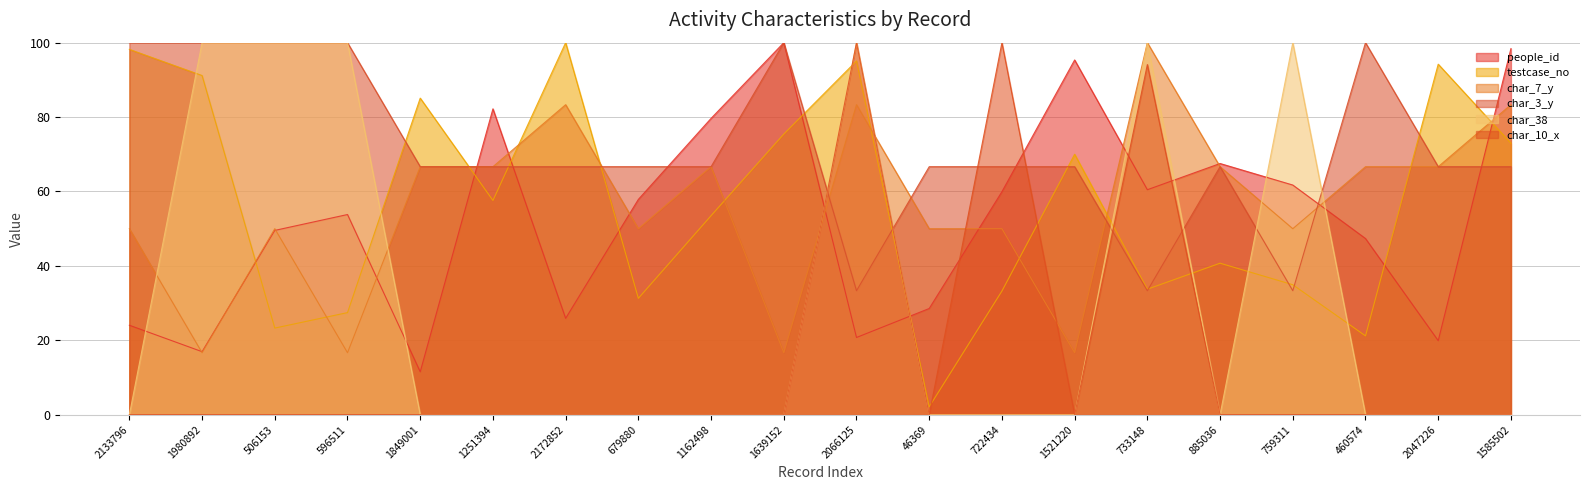

What position from the left is 1849001?

5